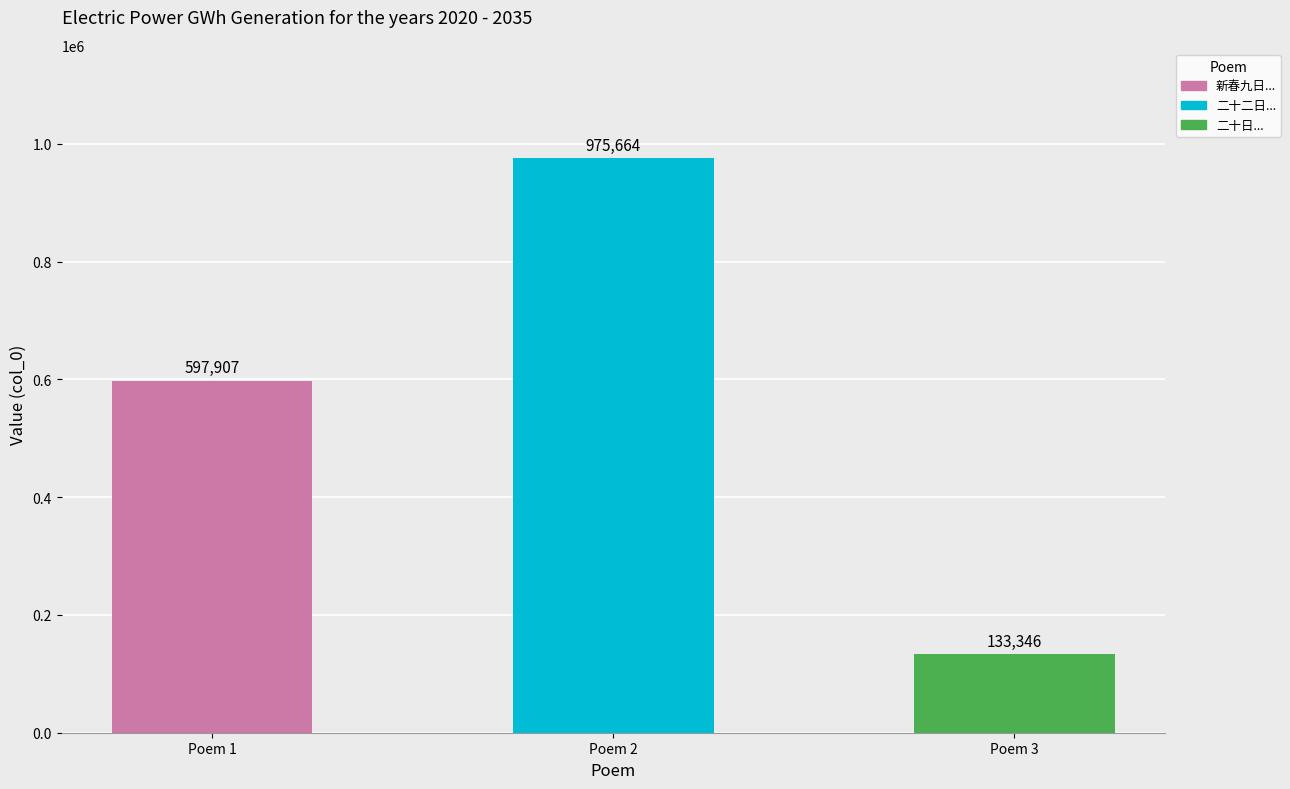

What is the change in value from Poem 1 to Poem 3?

-464561